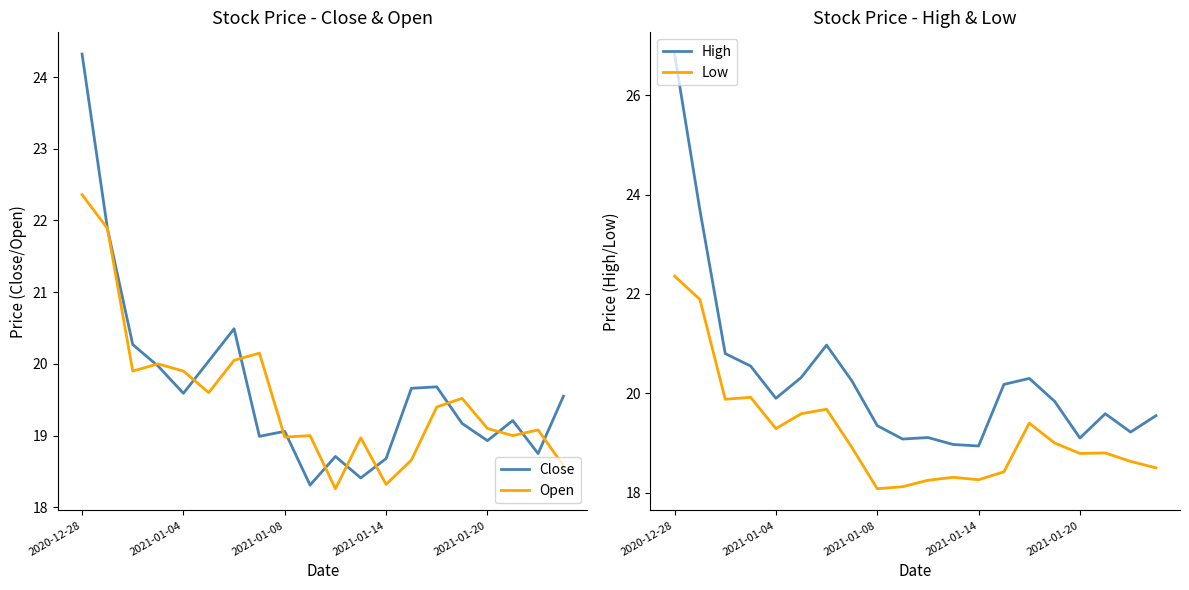

Which series has the largest total across all categories?

High